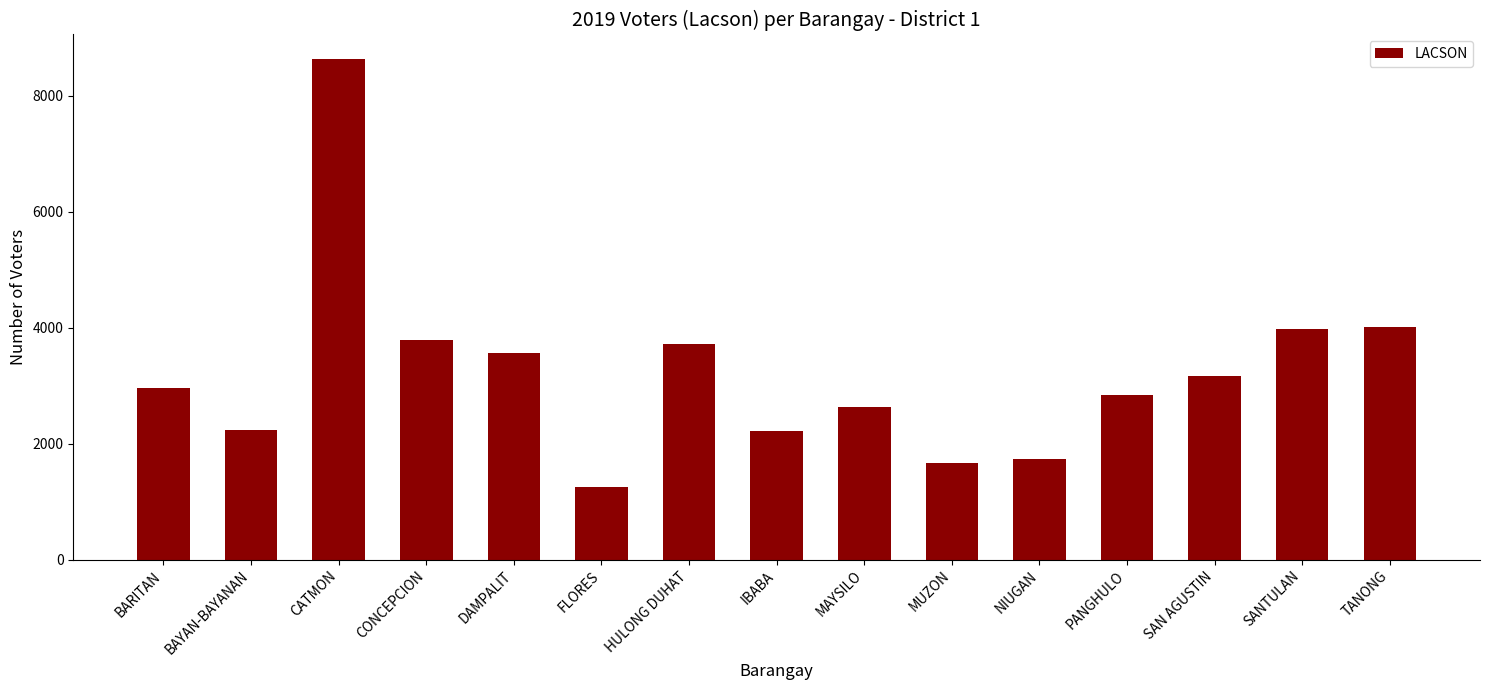

The chart shows a value of 4020 at TANONG. True or false?

True